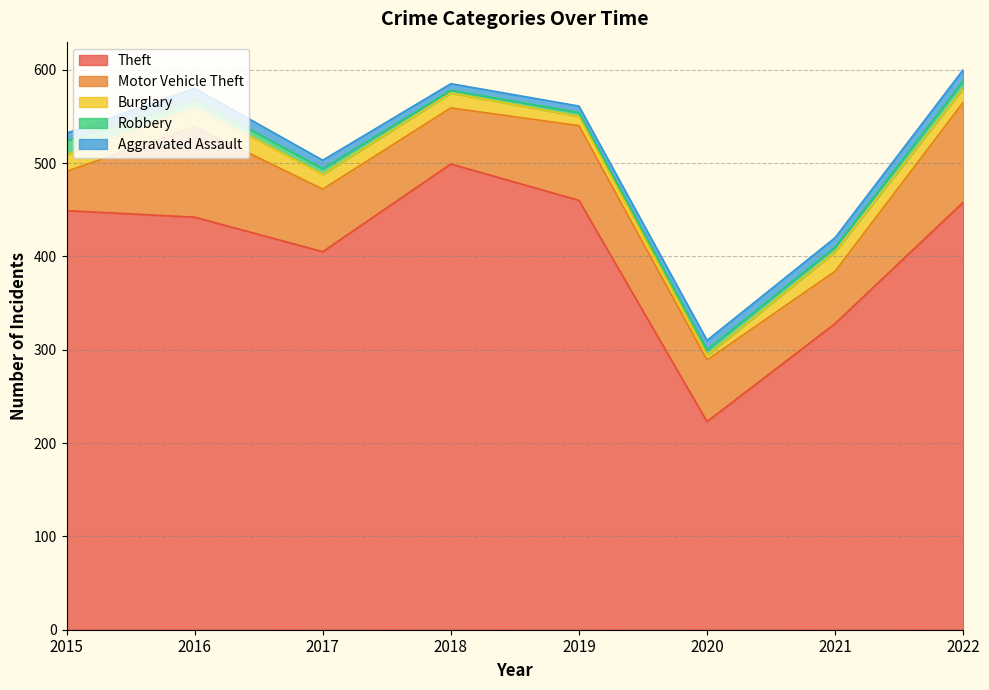

Rank the series by their maximum value, from highest to lowest.

Theft, Motor Vehicle Theft, Burglary, Robbery, Aggravated Assault